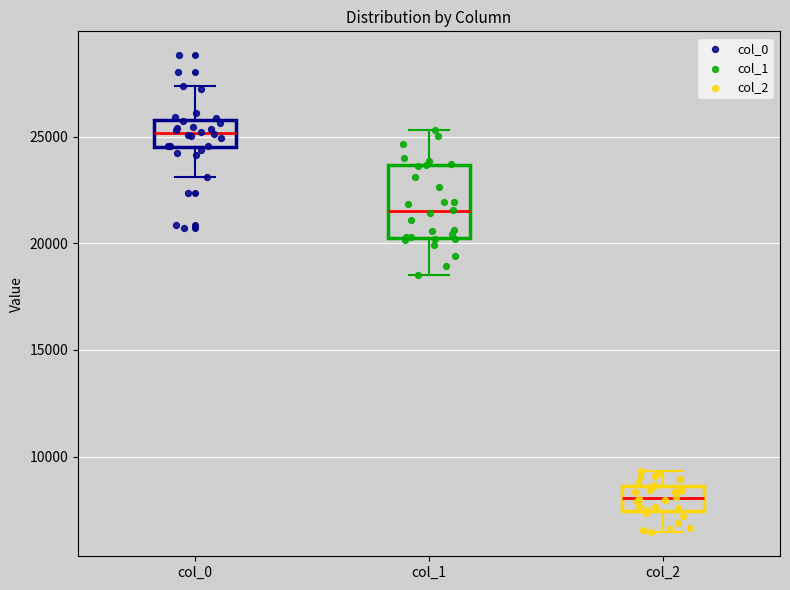

Which box has the lowest median line?

col_2